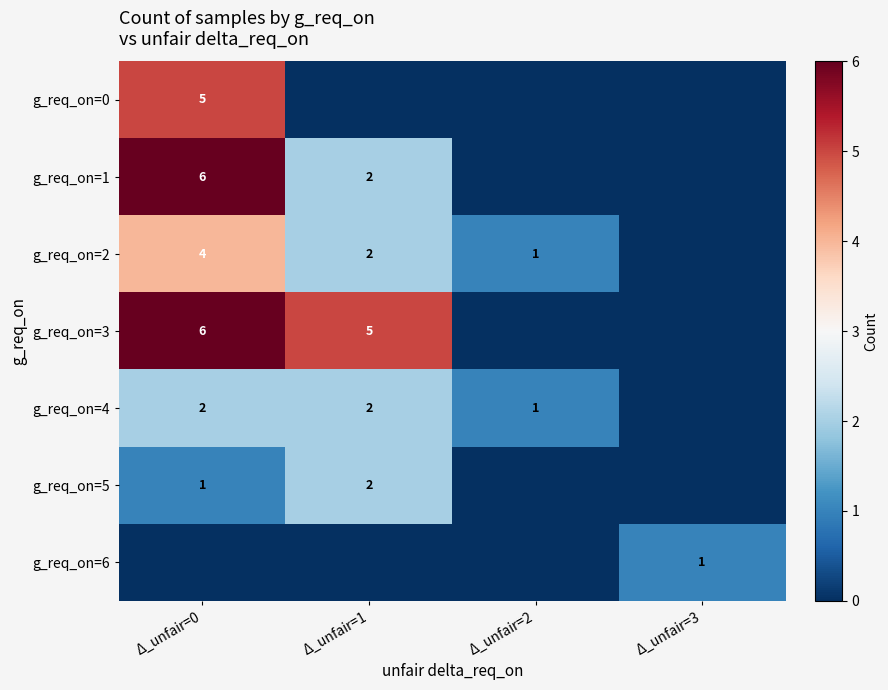

What is the difference between the highest and lowest values at Δ_unfair=2?

1